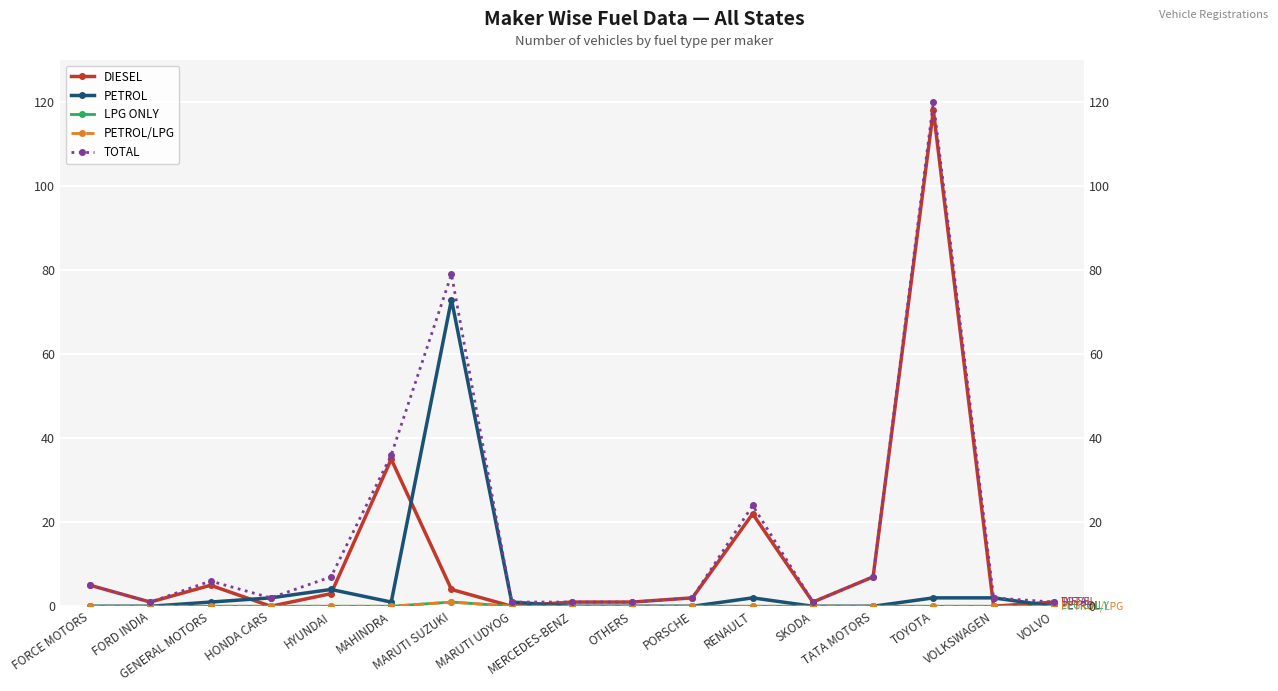

Where is DIESEL nearest to the value 59?

MAHINDRA